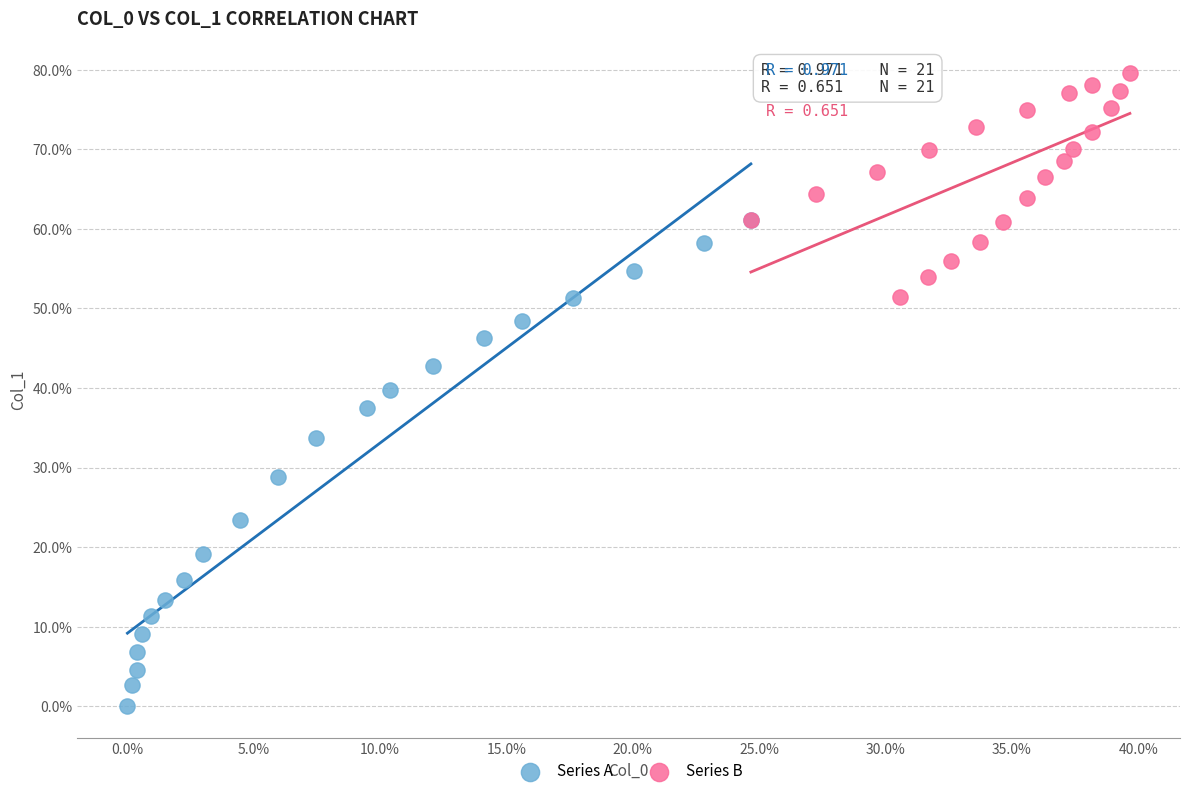

Which series contains the lowest Y value?

Series A